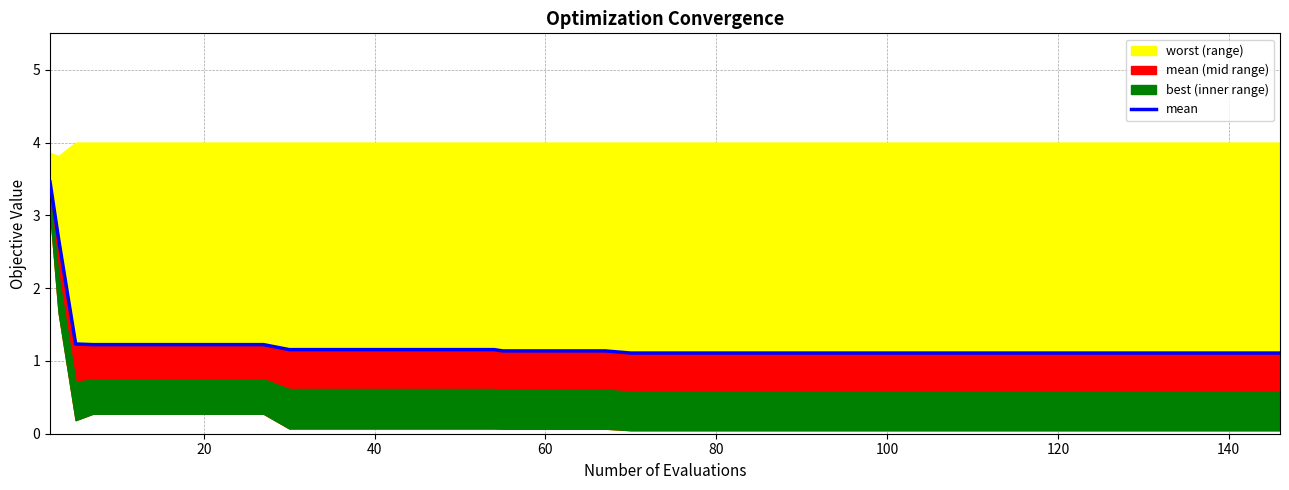

Count the number of categories in the chart.

40